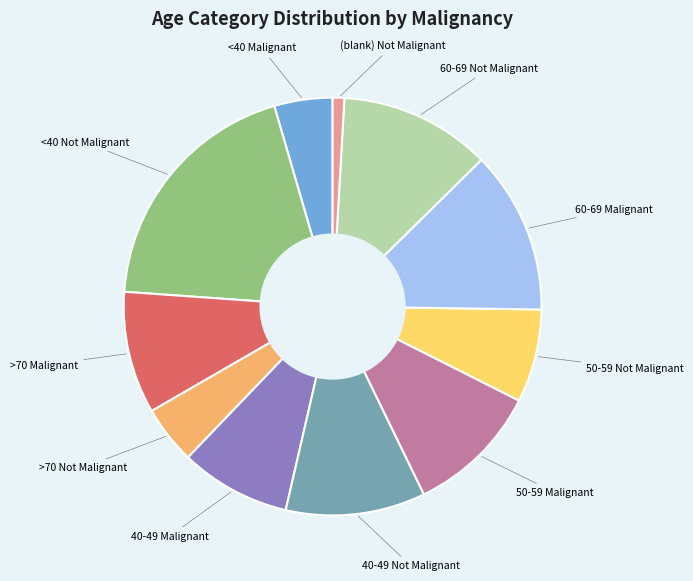

Does any single category account for the majority?

No